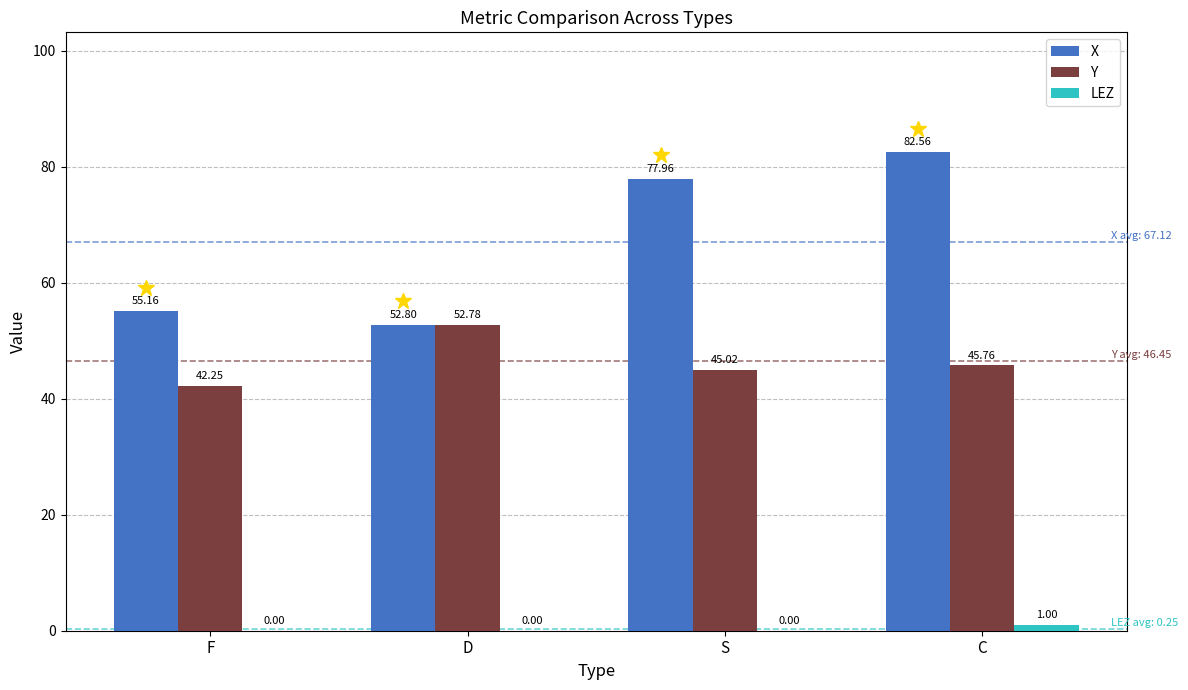

Which label corresponds to the largest value in the chart?

C